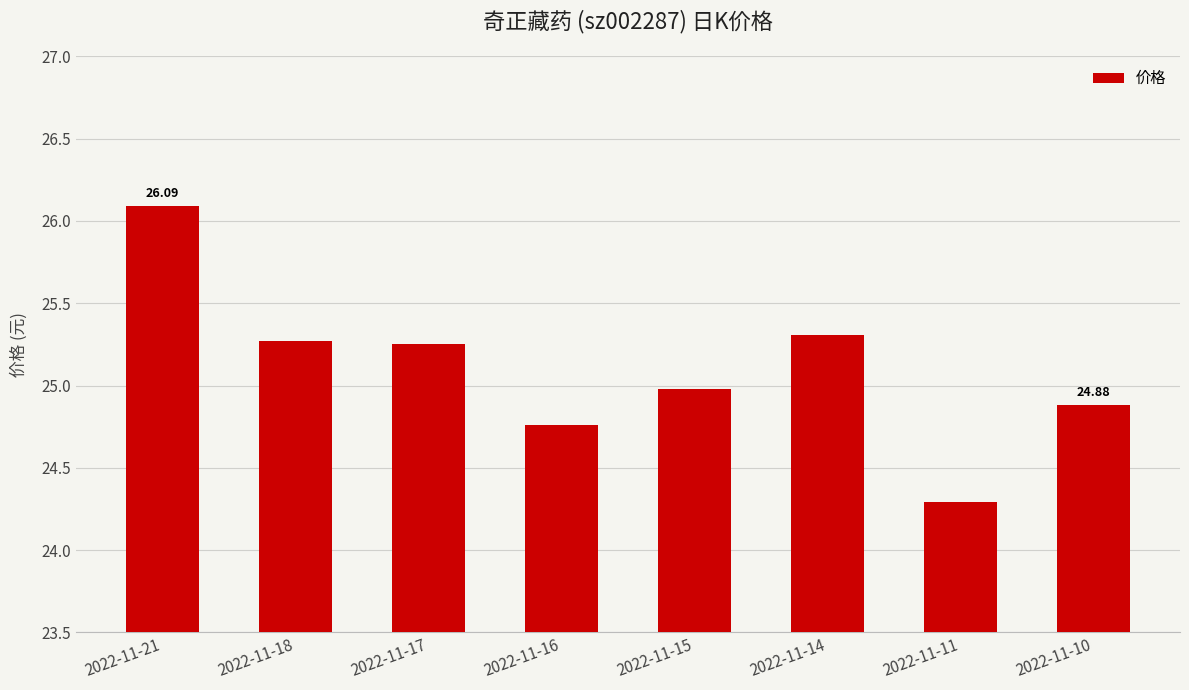

Approximately how many times larger is the value at 2022-11-17 compared to 2022-11-16?

1.0